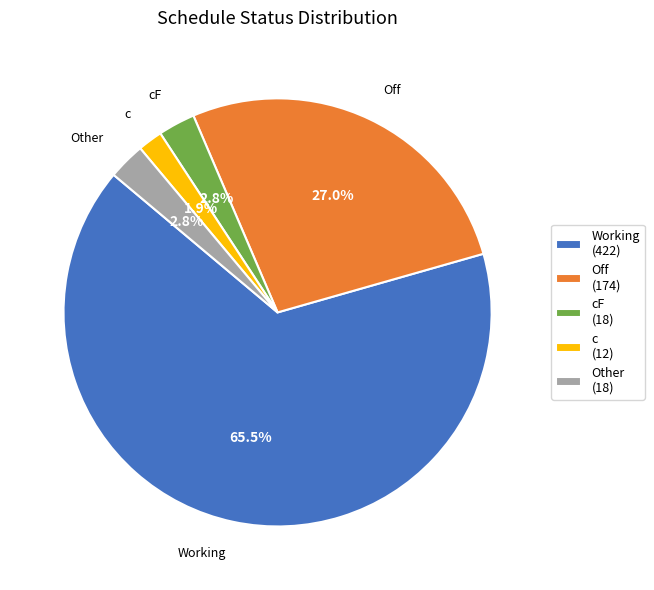

To the nearest percent, what percentage of the pie is Off?

27%